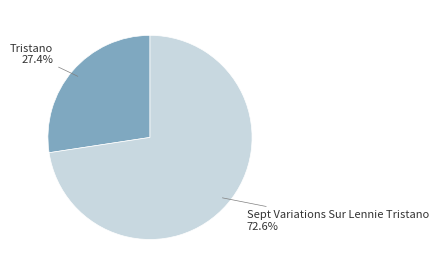

Does any single category account for the majority?

Yes